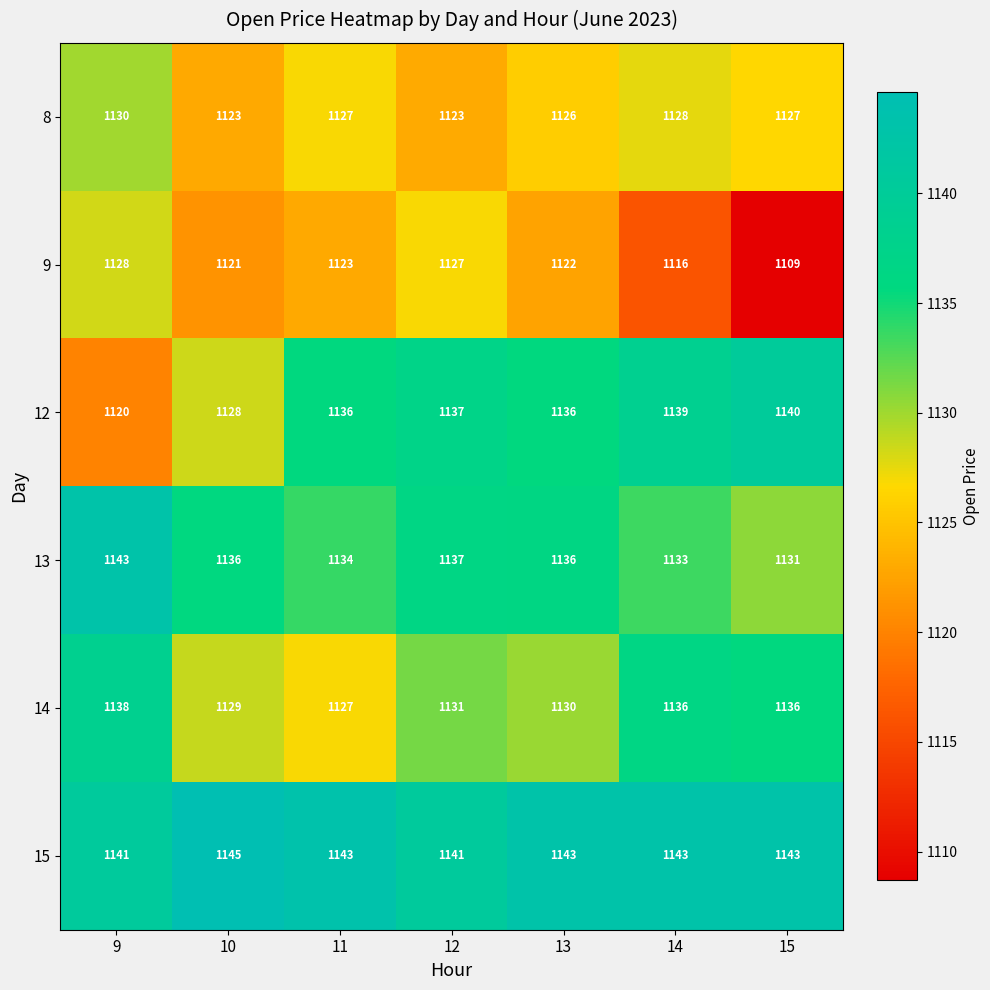

Is it true that 12 equals 1136 at 13?

True